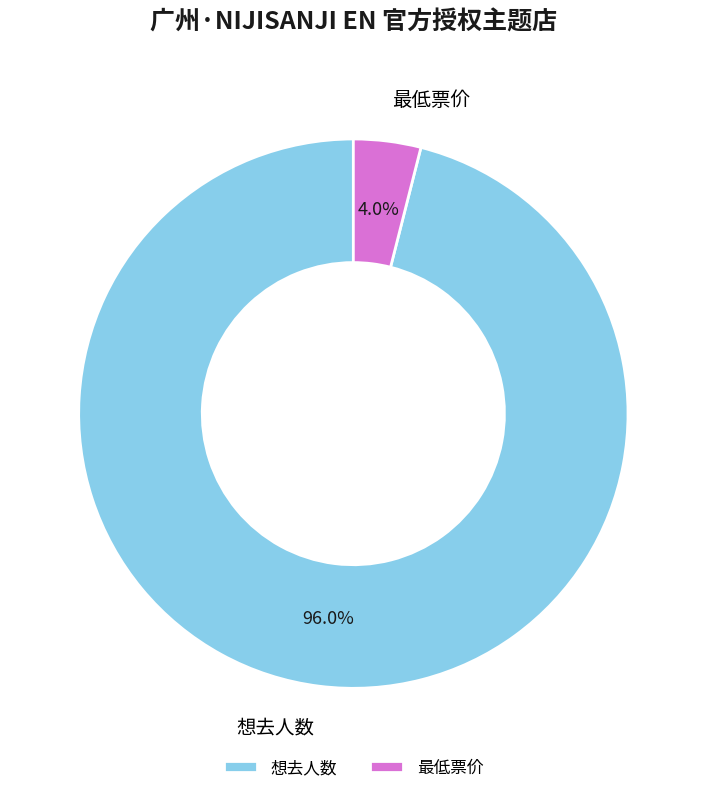

Count the number of slices in the pie.

2